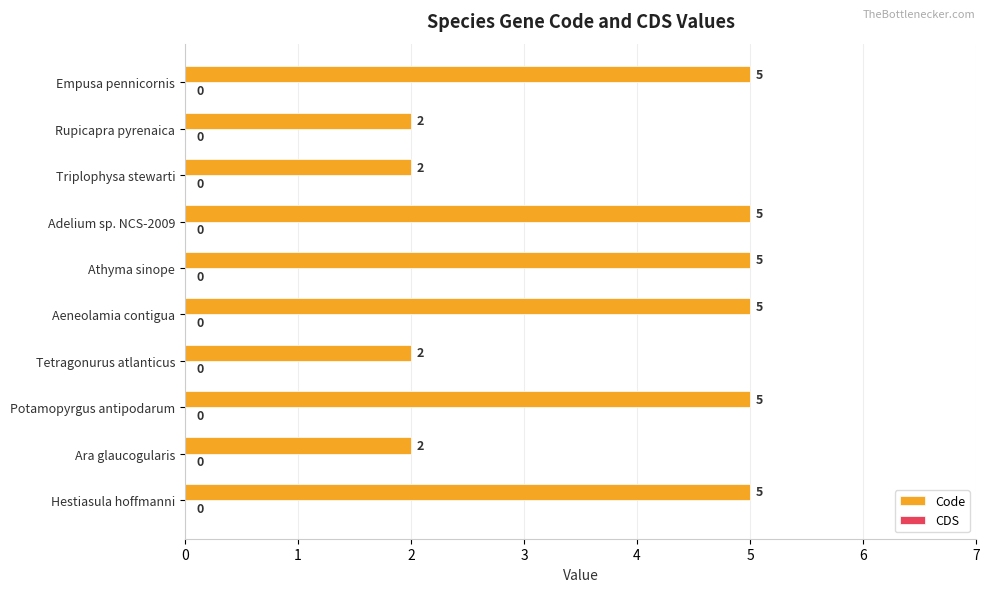

Count the values in the range 2 to 5.

10